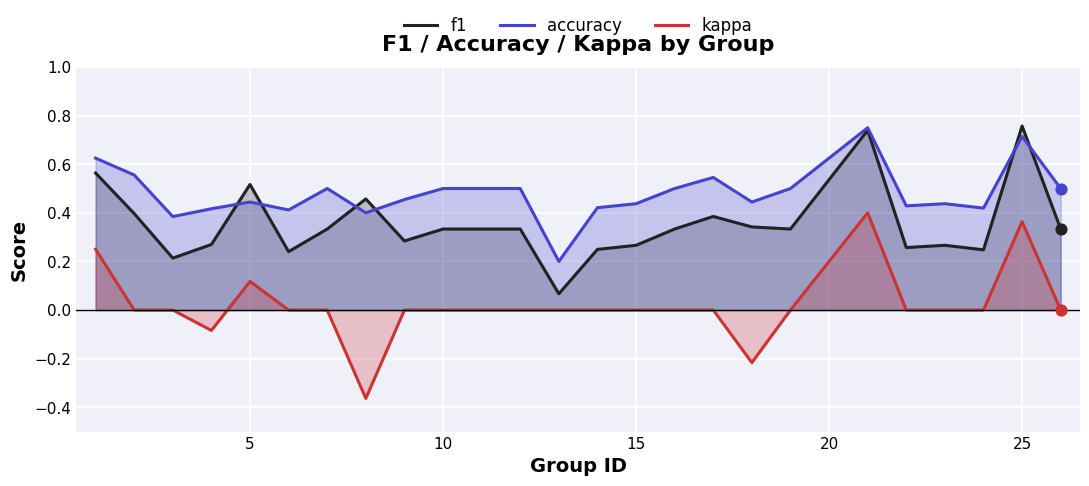

Which series has the largest total across all categories?

accuracy